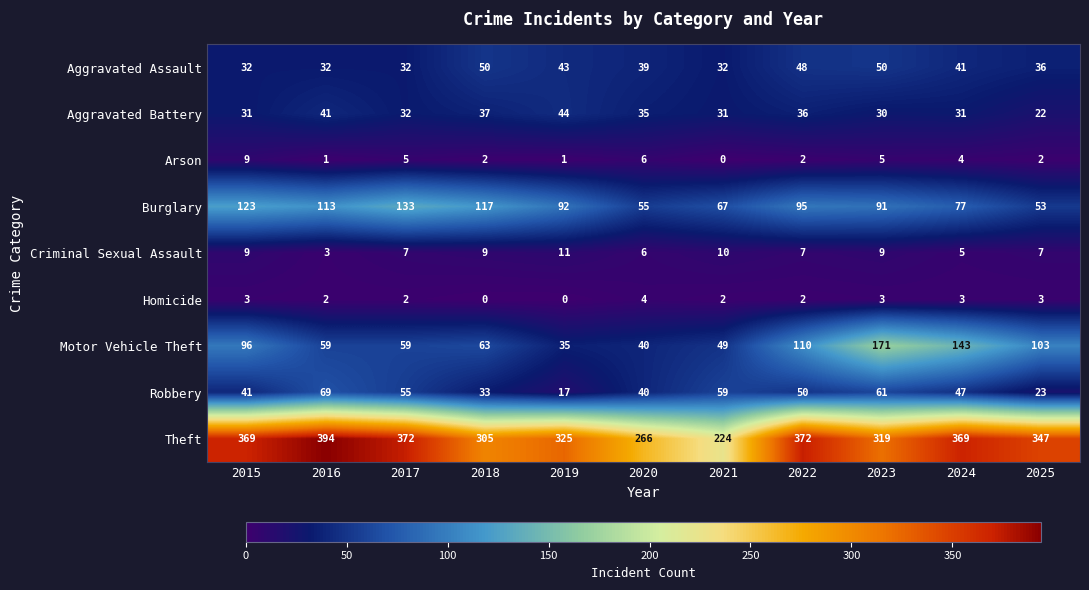

The Homicide series shows 1 at 2017. True or false?

False